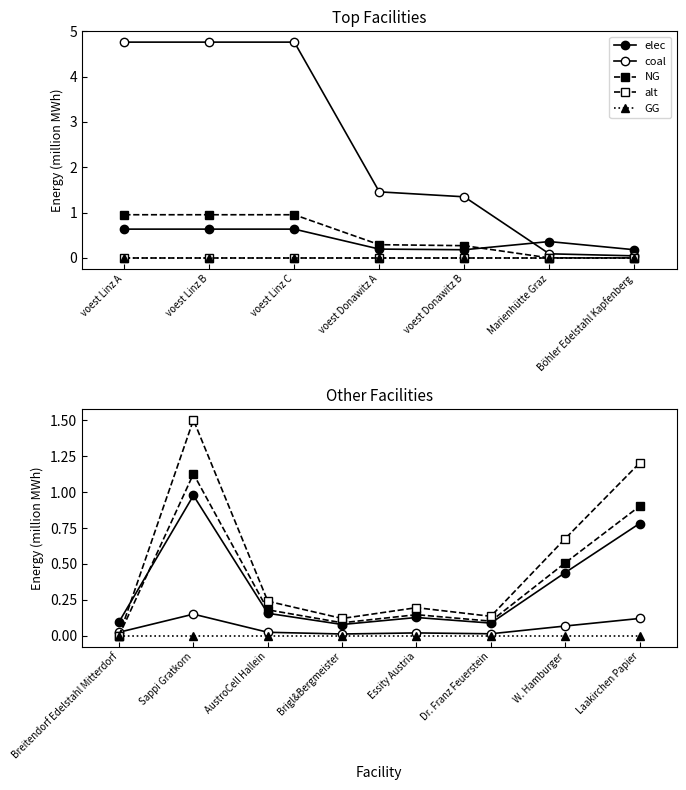

How many times do alt and elec cross each other?

1